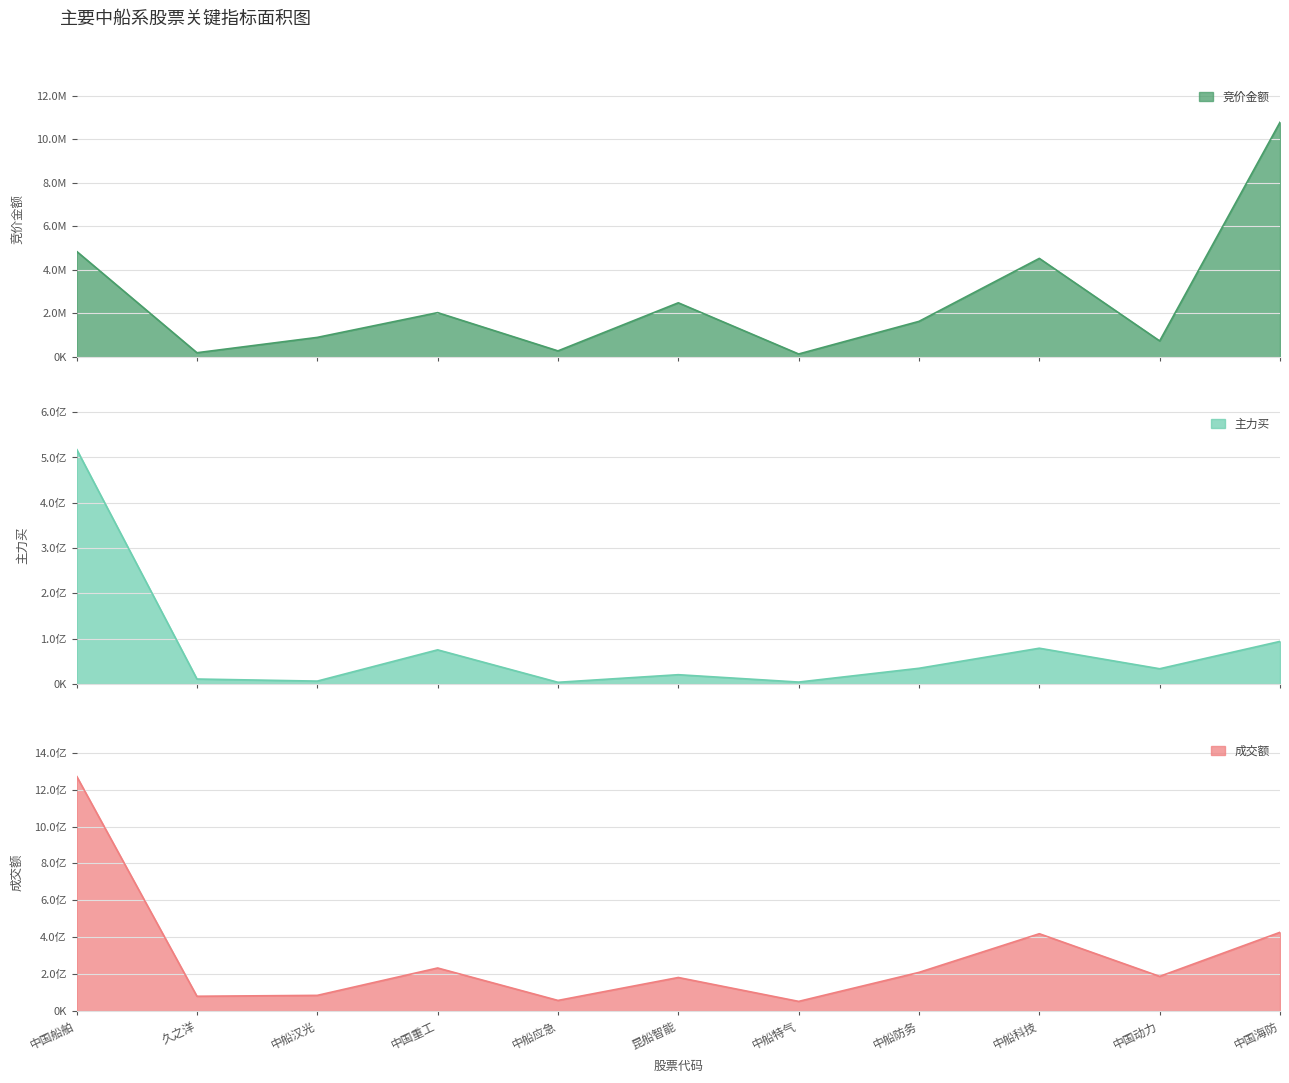

Count the number of categories in the chart.

11